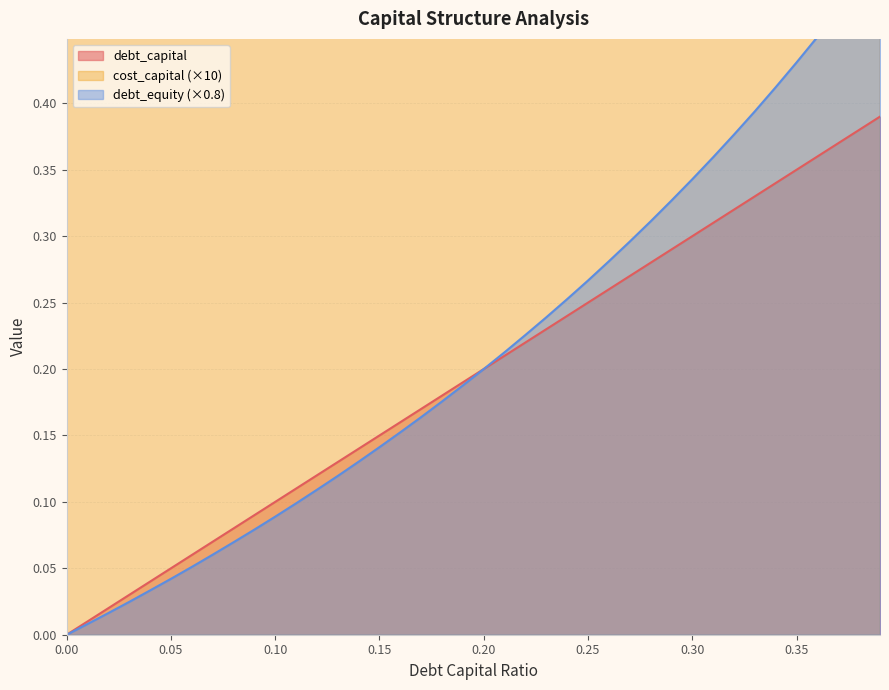

At 0.17, list the series in order from largest to smallest.

cost_capital, debt_capital, debt_equity